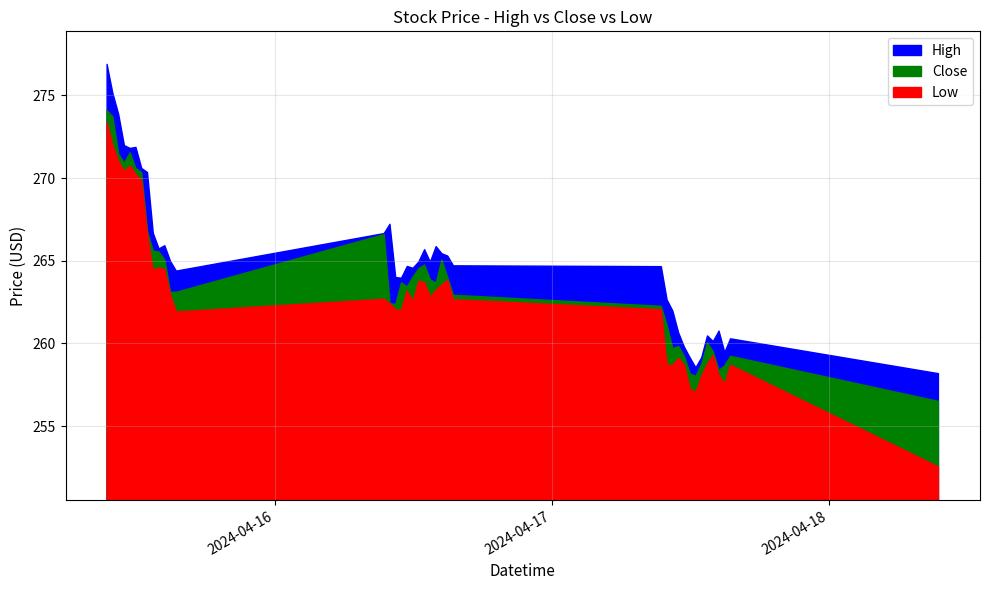

Which label corresponds to the largest value in the chart?

2024-04-15 09:30